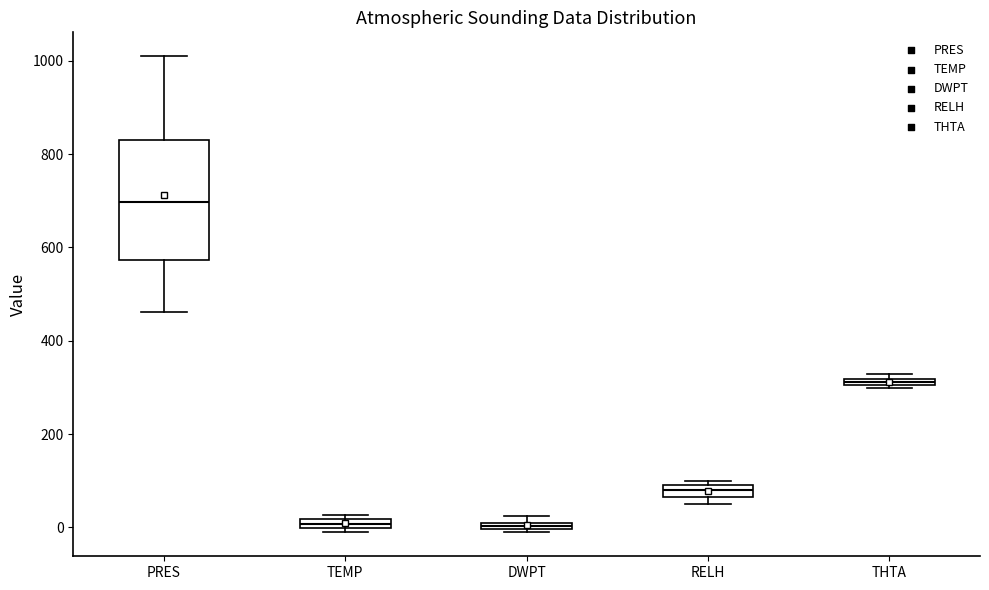

Which box is the tallest, from its lower edge to its upper edge?

PRES